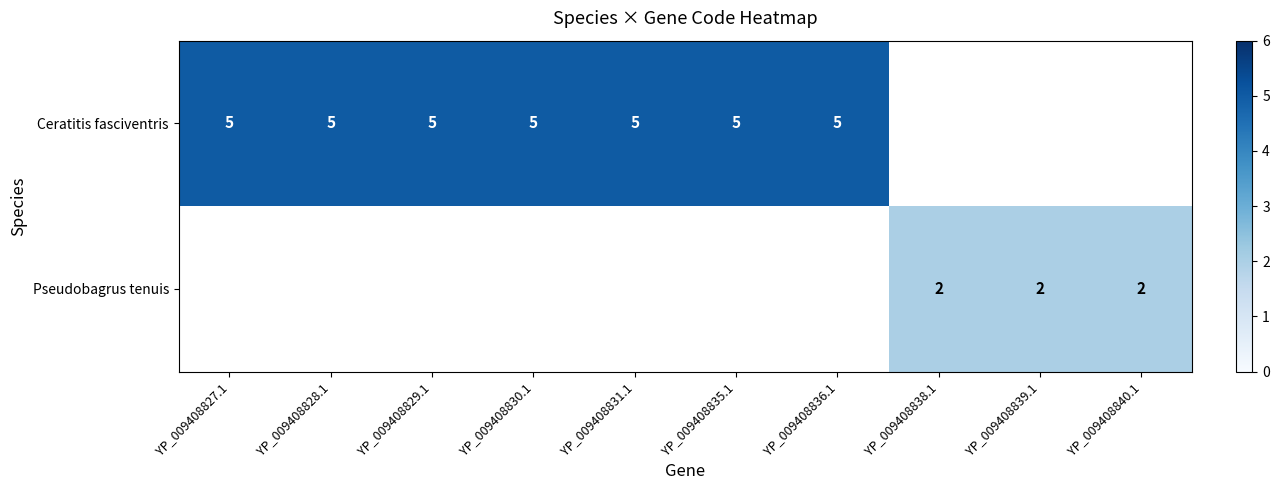

The Ceratitis fasciventris series shows 7 at YP_009408829.1. True or false?

False